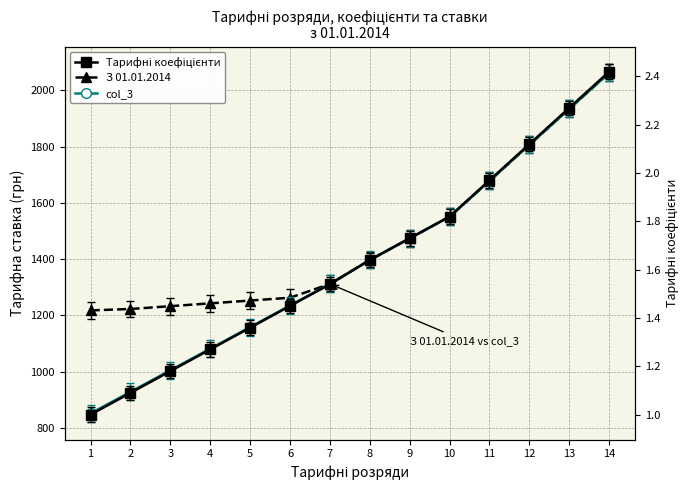

Which series has the largest total across all categories?

З 01.01.2014